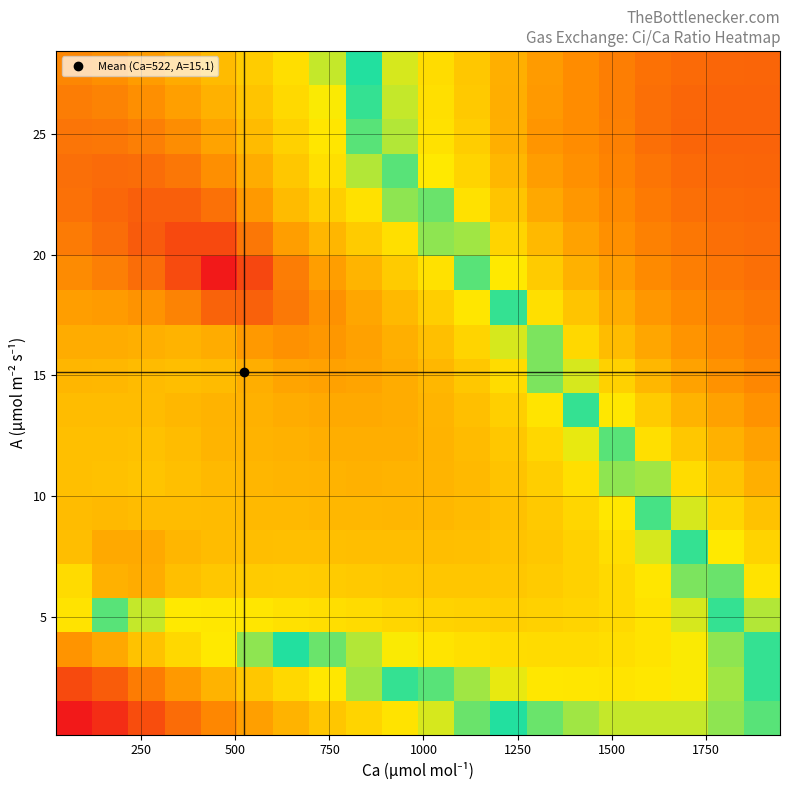

At how many categories does at least one series exceed 0?

20